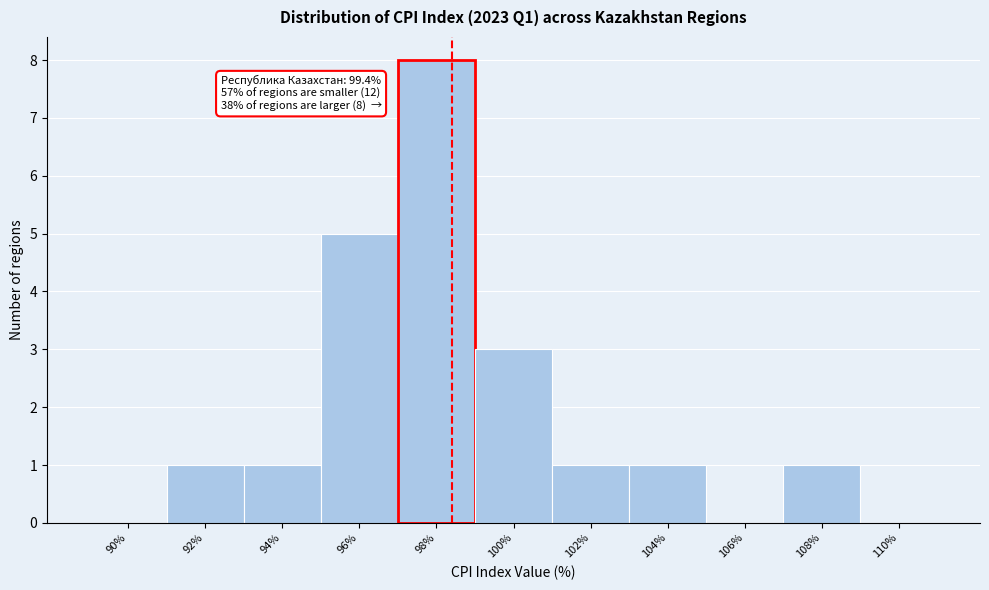

Reading right to left, extract all data points from this chart.

110%=0	108%=1	106%=0	104%=1	102%=1	100%=3	98%=8	96%=5	94%=1	92%=1	90%=0